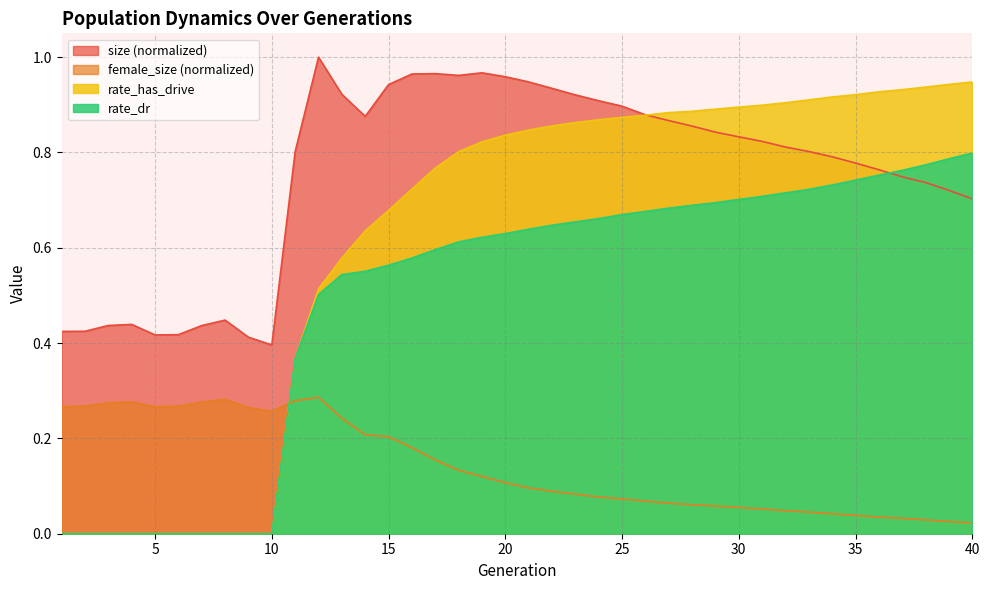

Reading right to left, list all the values displayed in this chart.

size: 0.7	0.7	0.7	0.7	0.8	0.8	0.8	0.8	0.8	0.8	0.8	0.8	0.9	0.9	0.9	0.9	0.9	0.9	0.9	0.9	1.0	1.0	1.0	1.0	1.0	0.9	0.9	0.9	1.0	0.8	0.4	0.4	0.4	0.4	0.4	0.4	0.4	0.4	0.4	0.4
female_size: 0.0	0.0	0.0	0.0	0.0	0.0	0.0	0.0	0.0	0.1	0.1	0.1	0.1	0.1	0.1	0.1	0.1	0.1	0.1	0.1	0.1	0.1	0.1	0.2	0.2	0.2	0.2	0.2	0.3	0.3	0.3	0.3	0.3	0.3	0.3	0.3	0.3	0.3	0.3	0.3
rate_dr: 0.8	0.8	0.8	0.8	0.8	0.7	0.7	0.7	0.7	0.7	0.7	0.7	0.7	0.7	0.7	0.7	0.7	0.7	0.6	0.6	0.6	0.6	0.6	0.6	0.6	0.6	0.6	0.5	0.5	0.4	0.0	0.0	0.0	0.0	0.0	0.0	0.0	0.0	0.0	0.0
rate_has_drive: 0.9	0.9	0.9	0.9	0.9	0.9	0.9	0.9	0.9	0.9	0.9	0.9	0.9	0.9	0.9	0.9	0.9	0.9	0.9	0.8	0.8	0.8	0.8	0.8	0.7	0.7	0.6	0.6	0.5	0.4	0.0	0.0	0.0	0.0	0.0	0.0	0.0	0.0	0.0	0.0